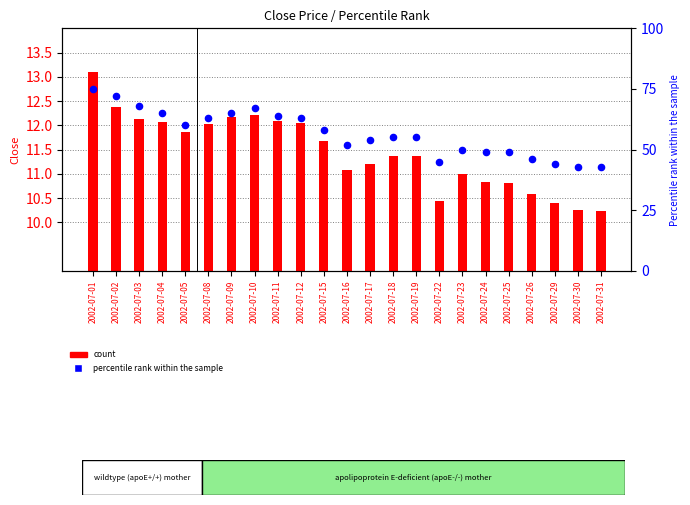

Which series reaches the minimum Y coordinate?

count